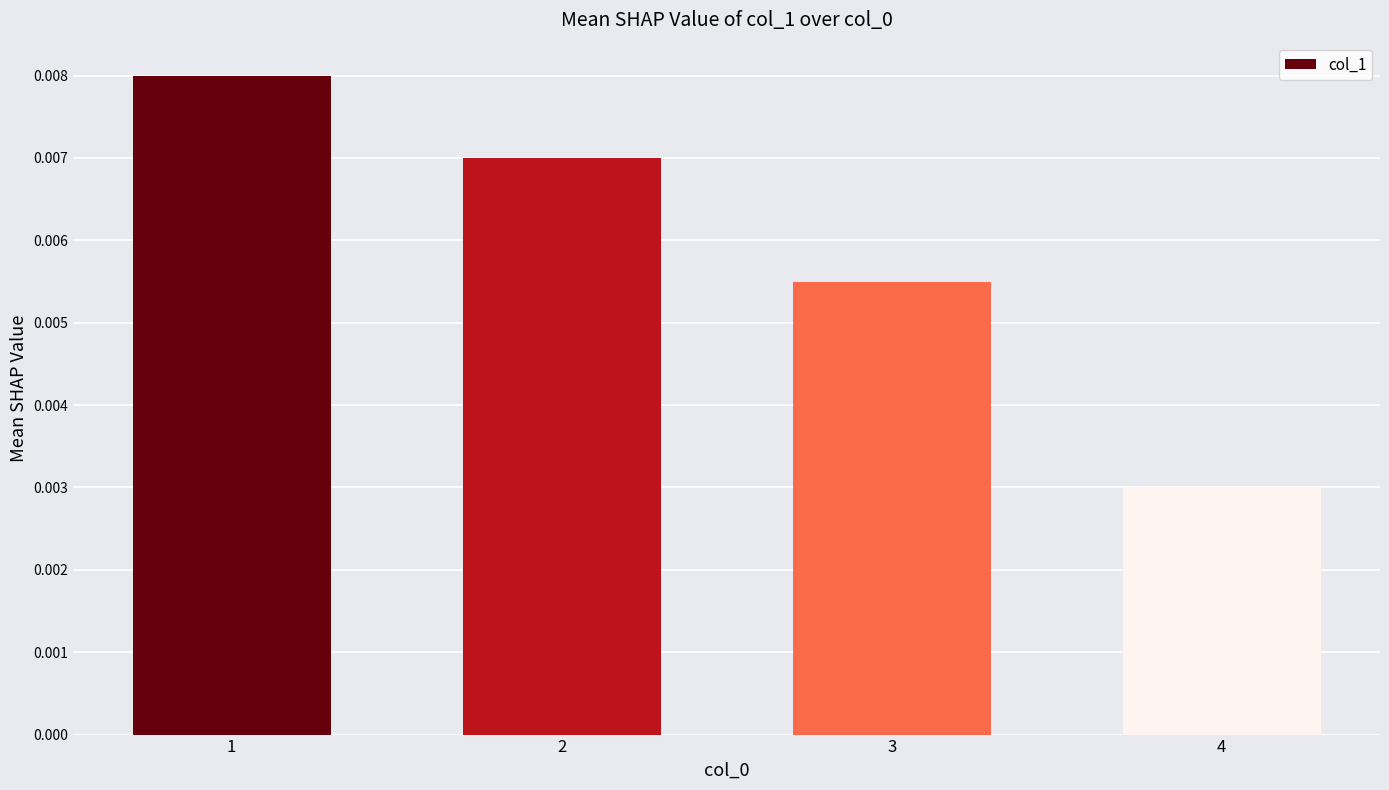

List the labels in order of value, largest first.

1, 2, 3, 4